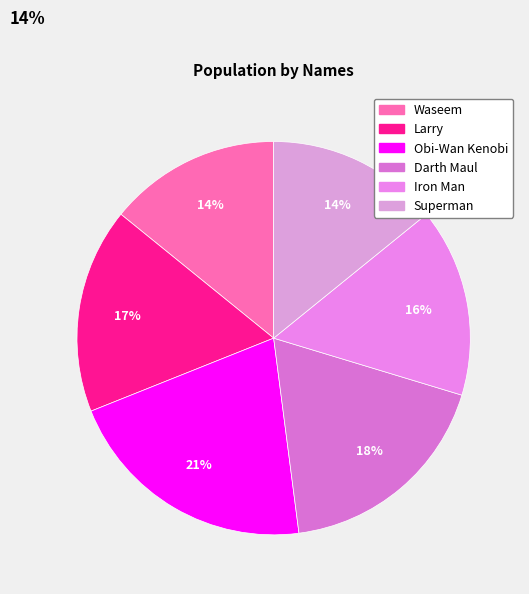

To the nearest percent, what percentage of the pie is Iron Man?

16%